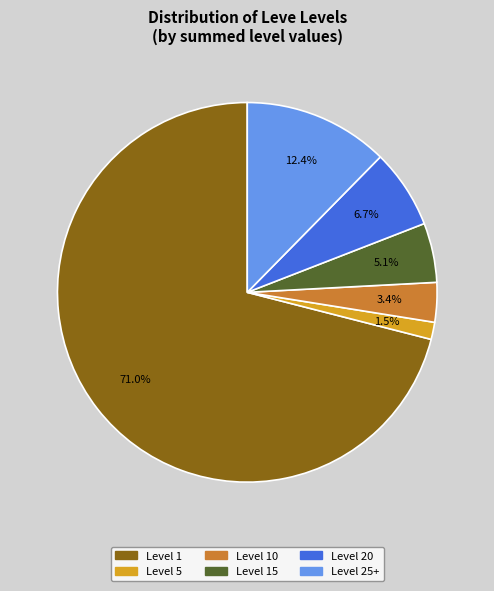

Is there a majority slice in this chart?

Yes